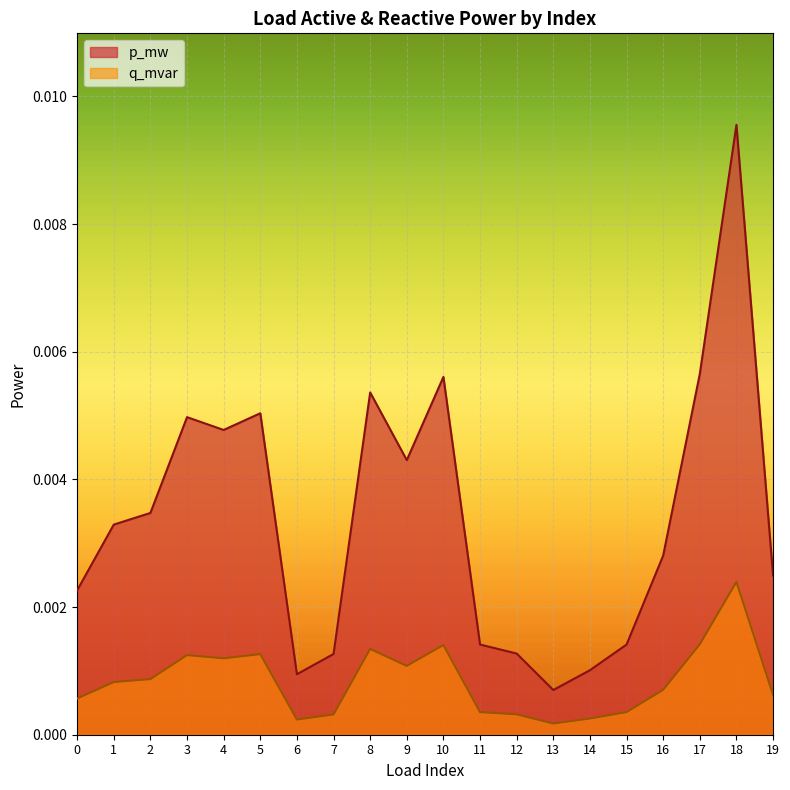

Is the value of q_mvar at 17 greater than the value of p_mw at 8?

No